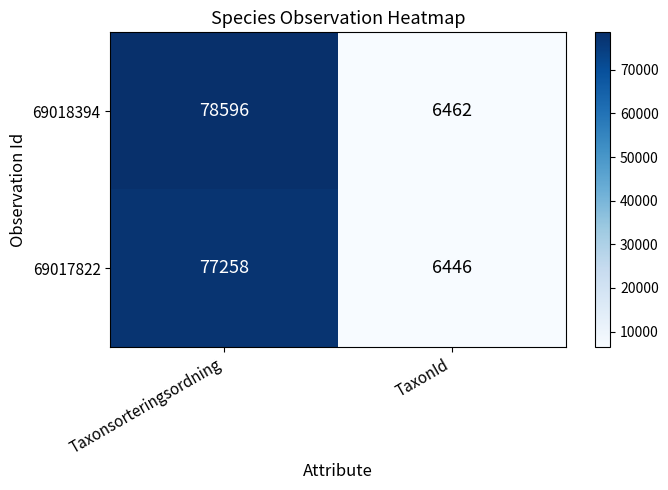

Reading left to right, list all the values displayed in this chart.

69018394: 78596	6462
69017822: 77258	6446